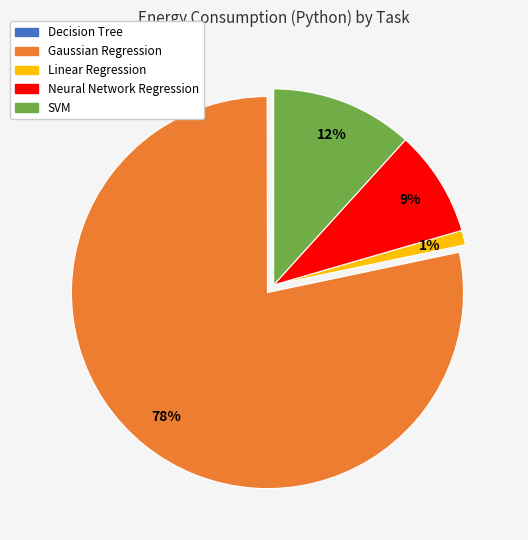

Between Neural Network Regression and Gaussian Regression, which is larger?

Gaussian Regression